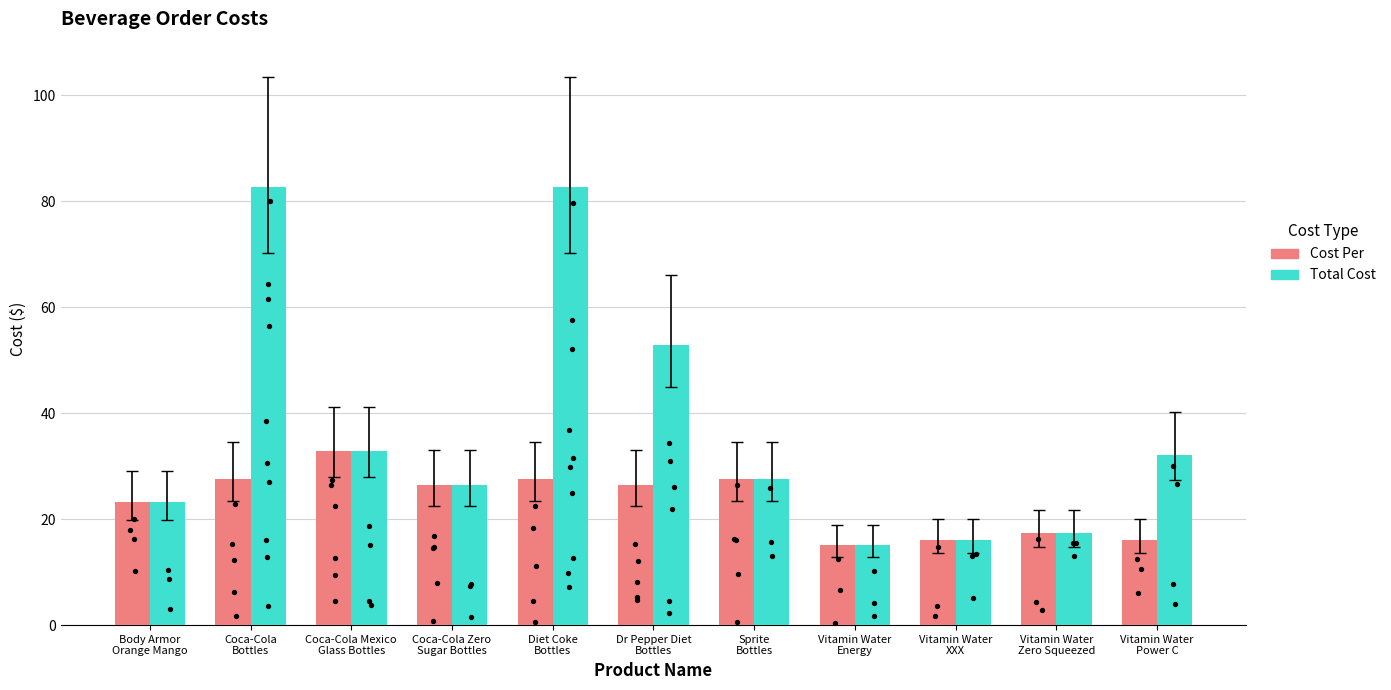

At which category is the sum across all series the highest?

Coca-Cola
Bottles